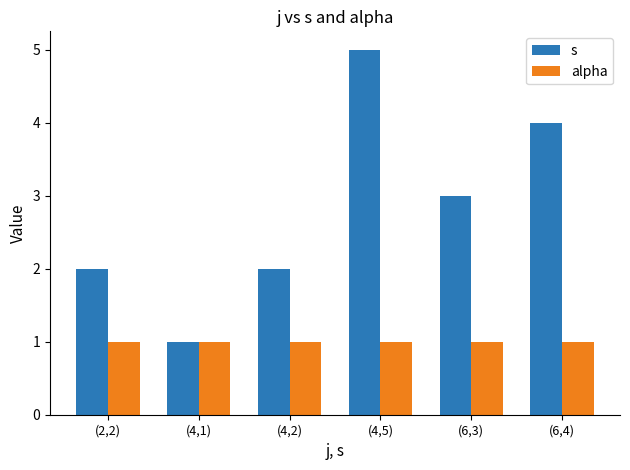

How many data points in s are less than 3?

3